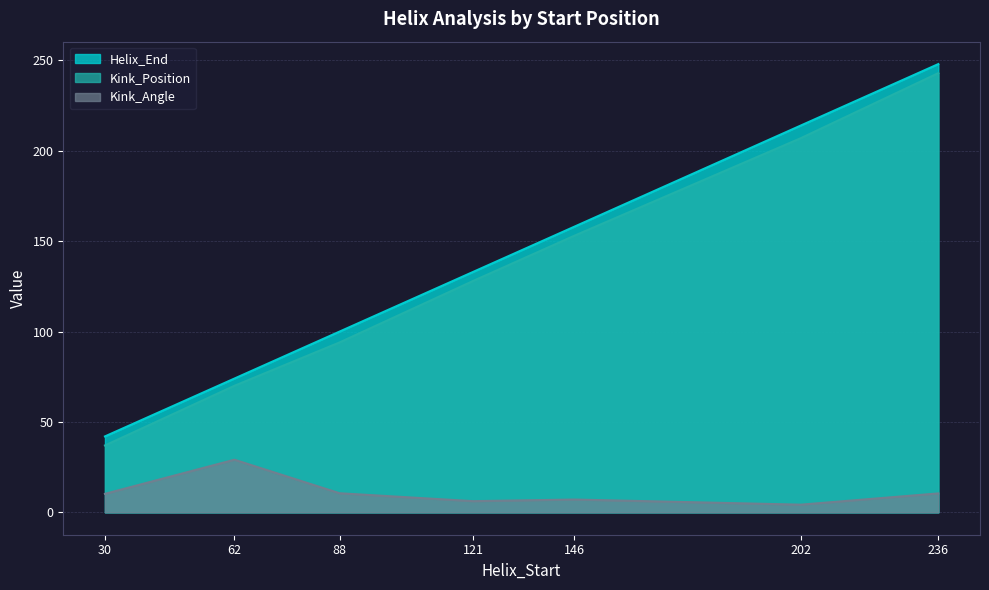

What is the average value of the Kink_Angle series?

11.1